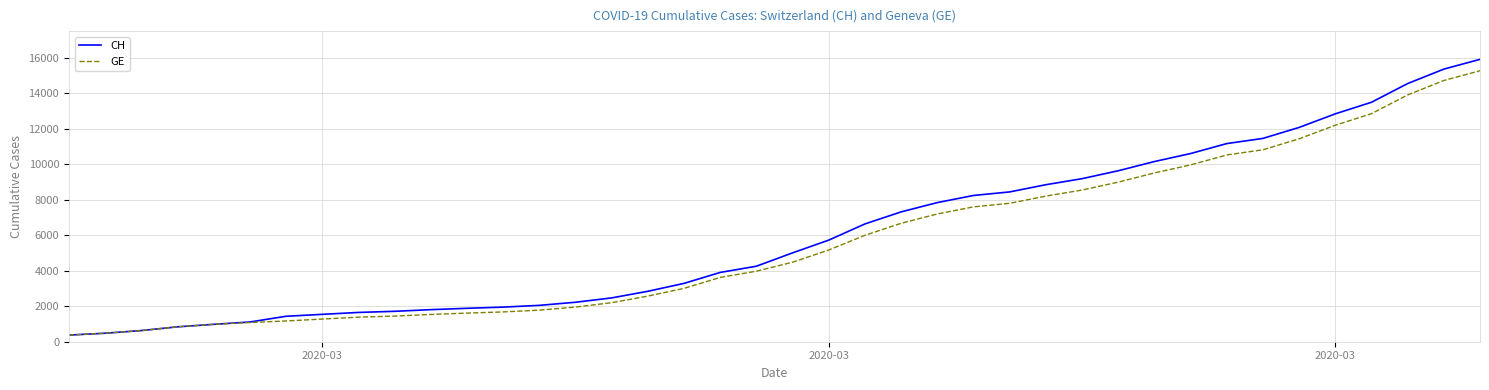

How many lines are shown in the chart?

2